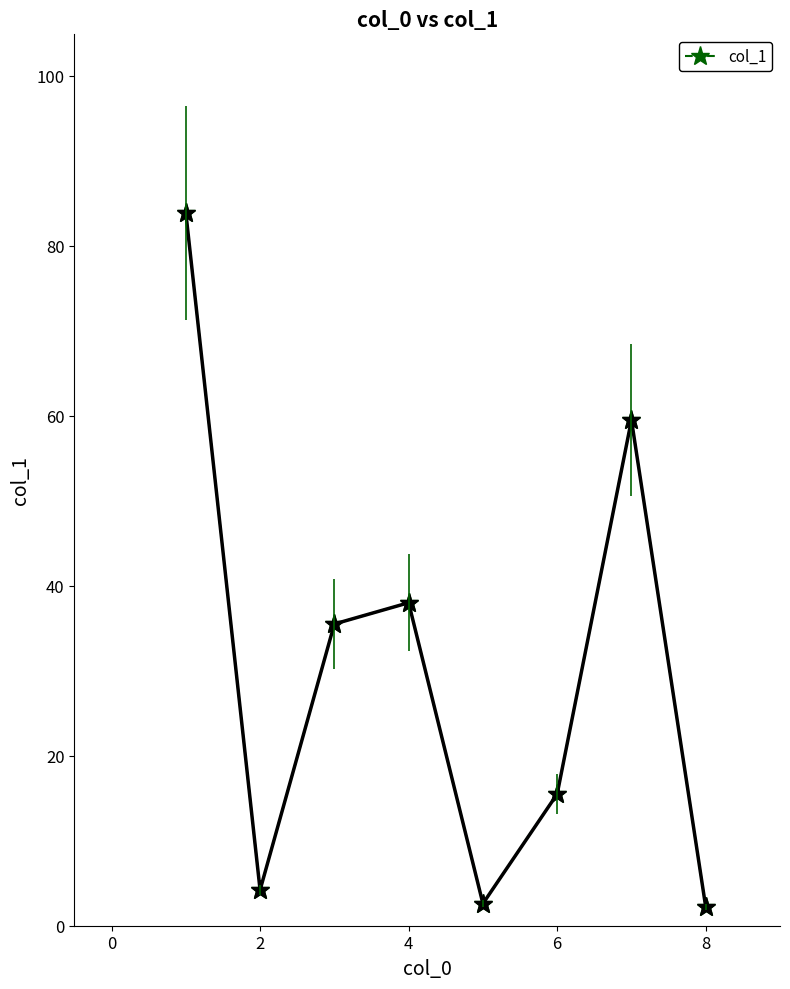

How many lines are shown in the chart?

1